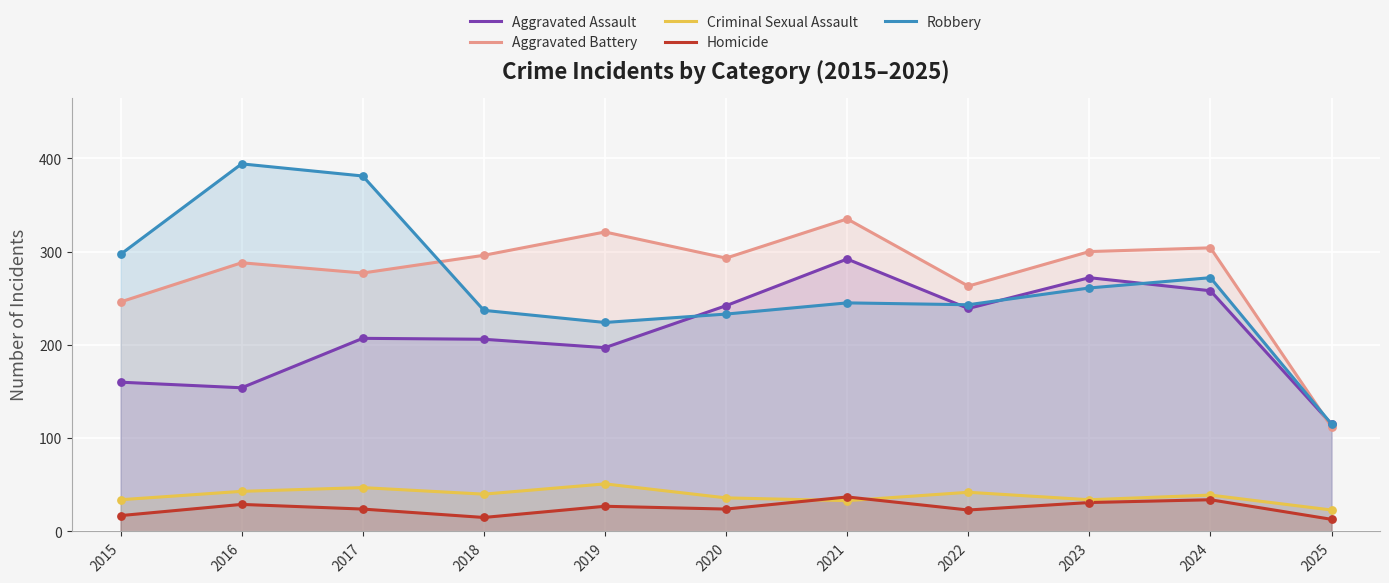

What is the total value across all series at 2022?

810